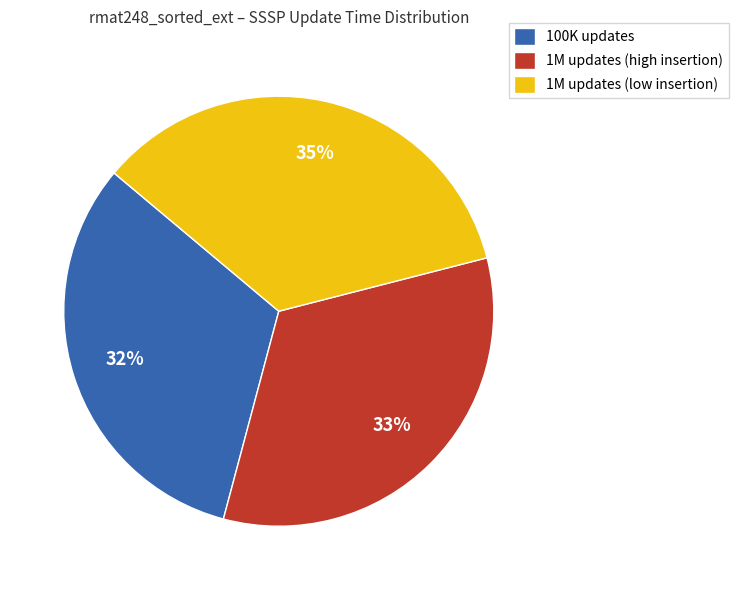

Approximately how many times larger is the value at 1M updates (low insertion) compared to 100K updates?

1.1